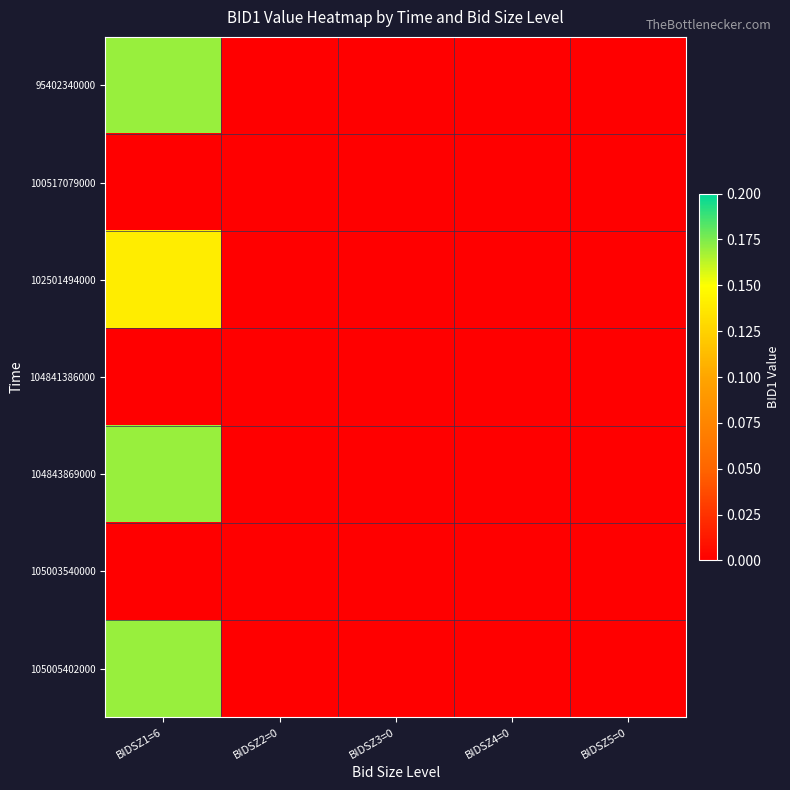

At which category does the chart reach its peak across all series?

BIDSZ1=6